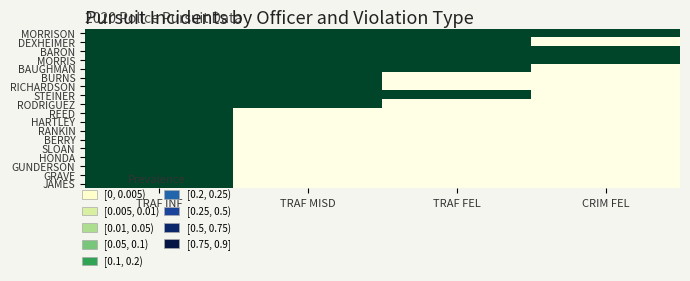

Rank the series at TRAF FEL from highest to lowest value.

MORRISON, DEXHEIMER, BARON, MORRIS, BAUGHMAN, STEINER, BURNS, RICHARDSON, RODRIGUEZ, REED, HARTLEY, RANKIN, BERRY, SLOAN, HONDA, GUNDERSON, GRAVE, JAMES